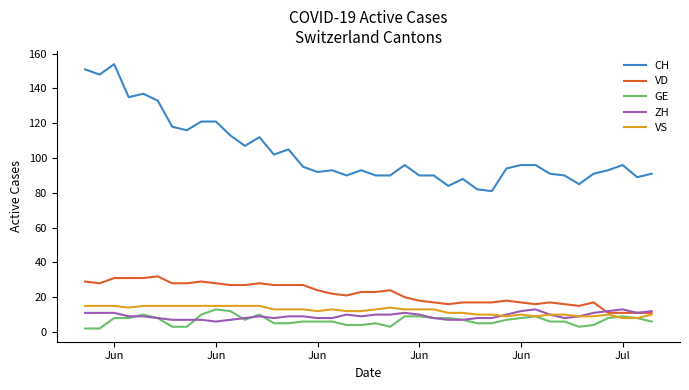

True or false: ZH and CH cross at least once.

False